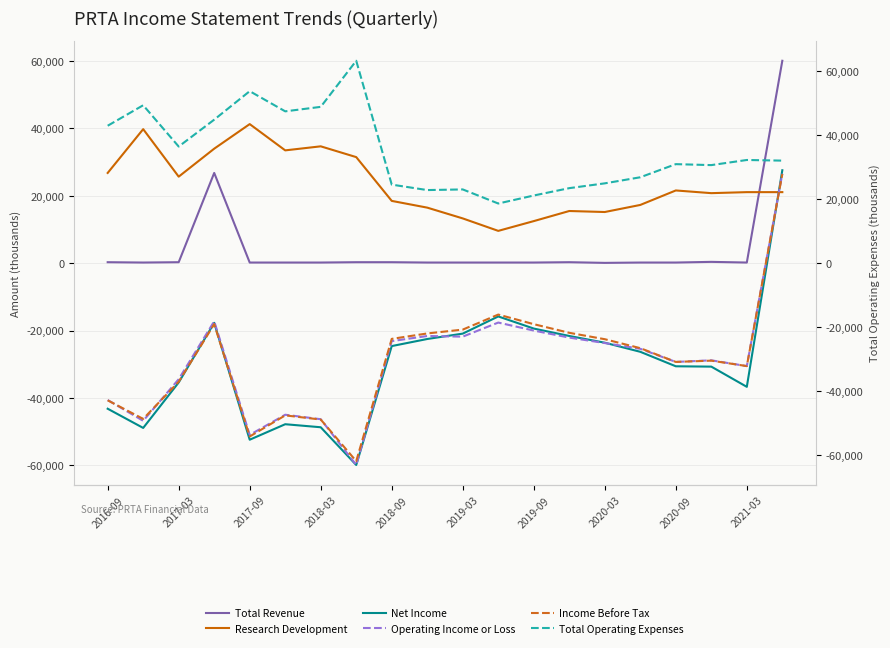

The value of Operating Income or Loss at 2020-09 is -54163. True or false?

False